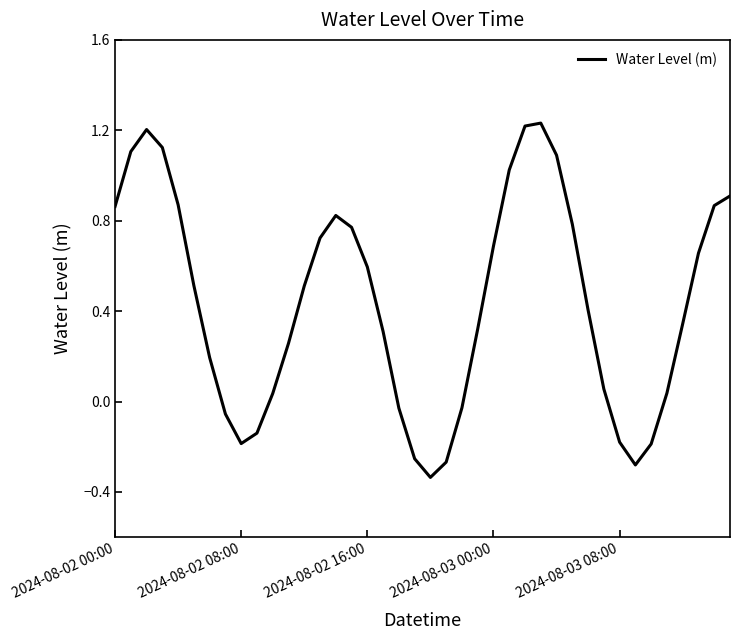

What is the difference between the maximum and minimum values?

1.6